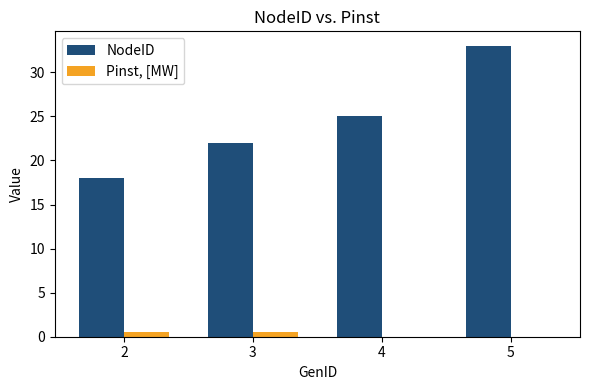

Is the value of NodeID at 5 greater than the value of Pinst, [MW] at 5?

Yes